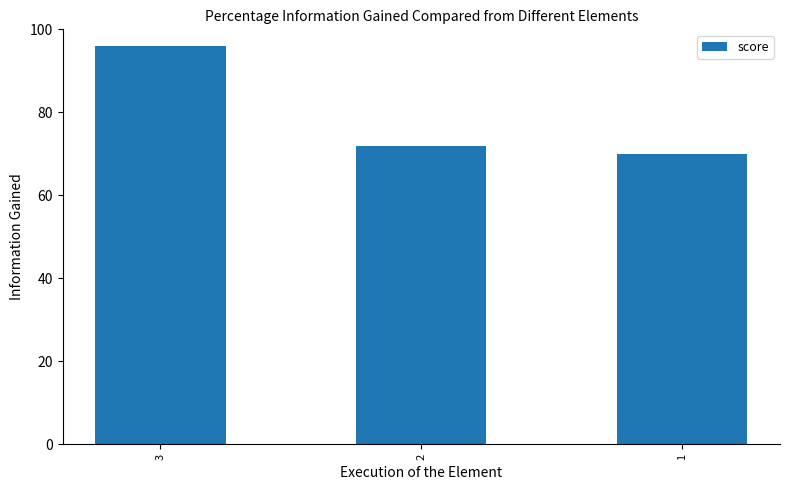

Reading left to right, what are all the values shown in this chart?

3=96	2=72	1=70